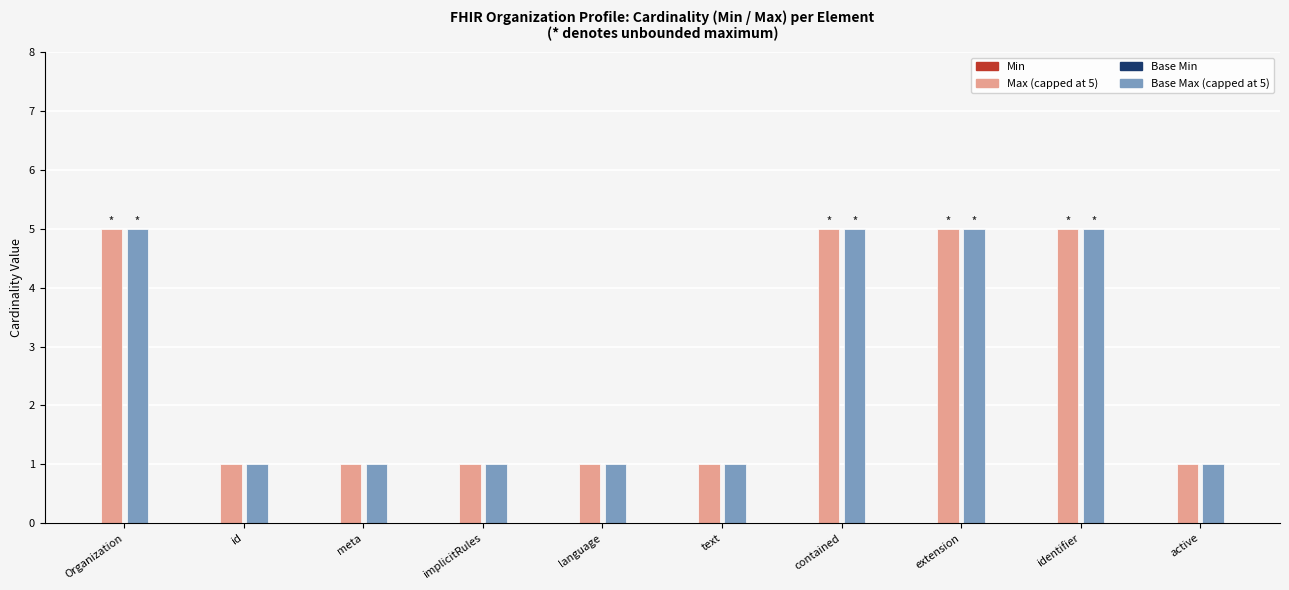

What is the total value across all series at identifier?

10